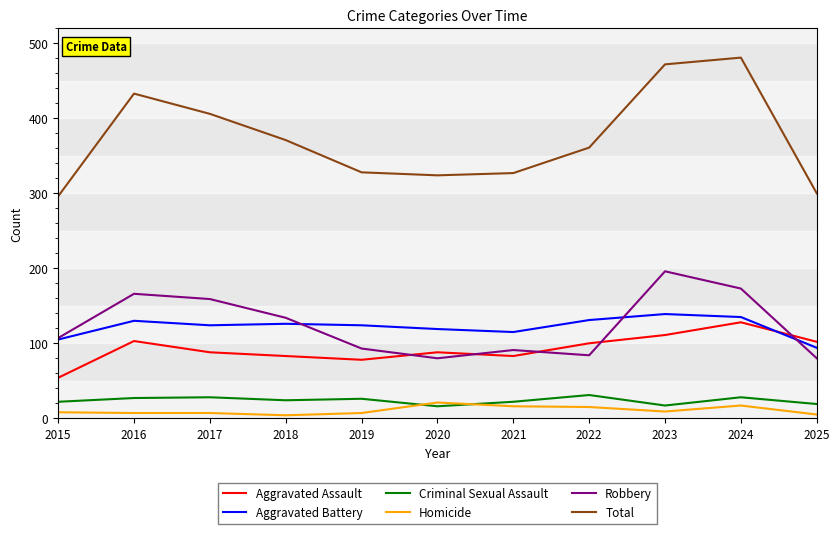

Which series has the widest spread of values?

Total